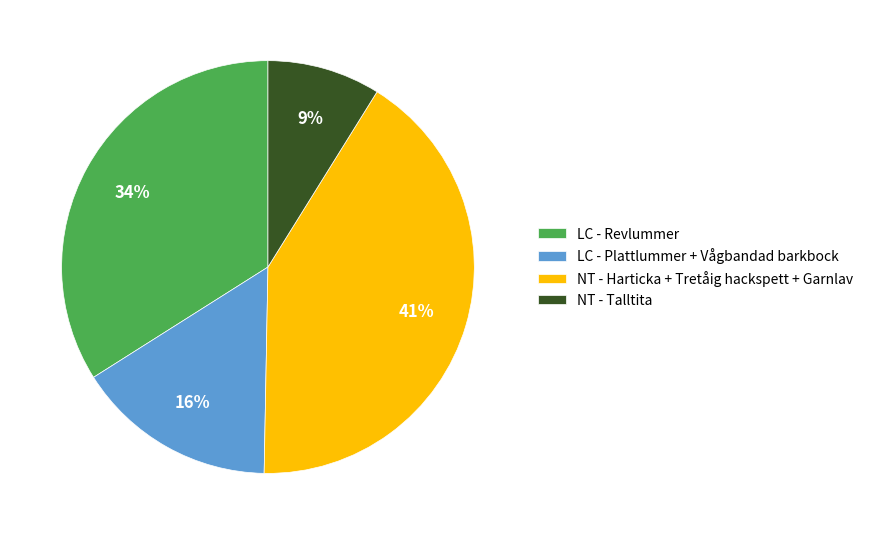

Combined, do LC - Revlummer and NT - Harticka + Tretåig hackspett + Garnlav account for over 50%?

Yes